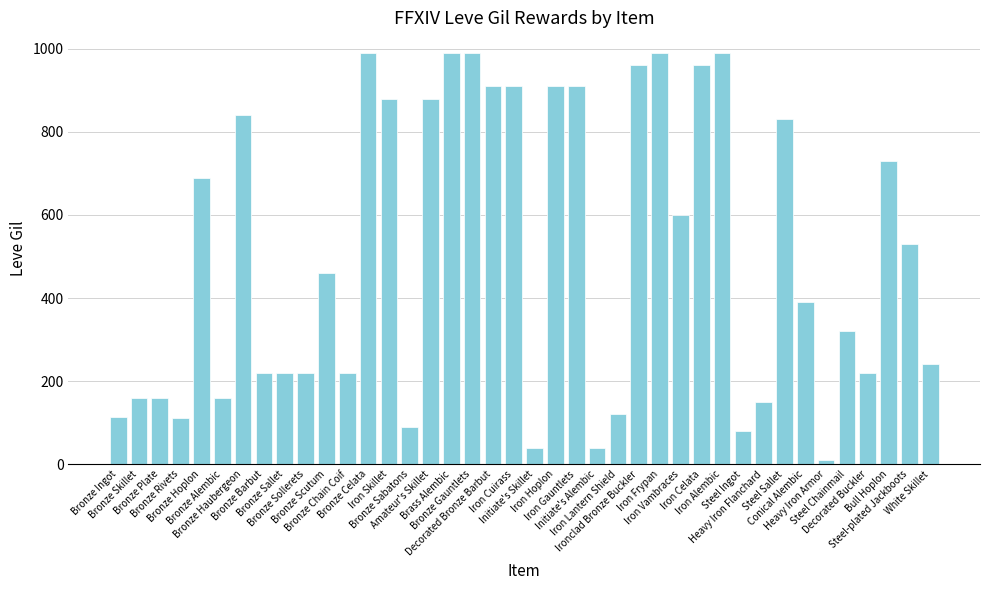

True or false: the data shows 960 at Ironclad Bronze Buckler.

True